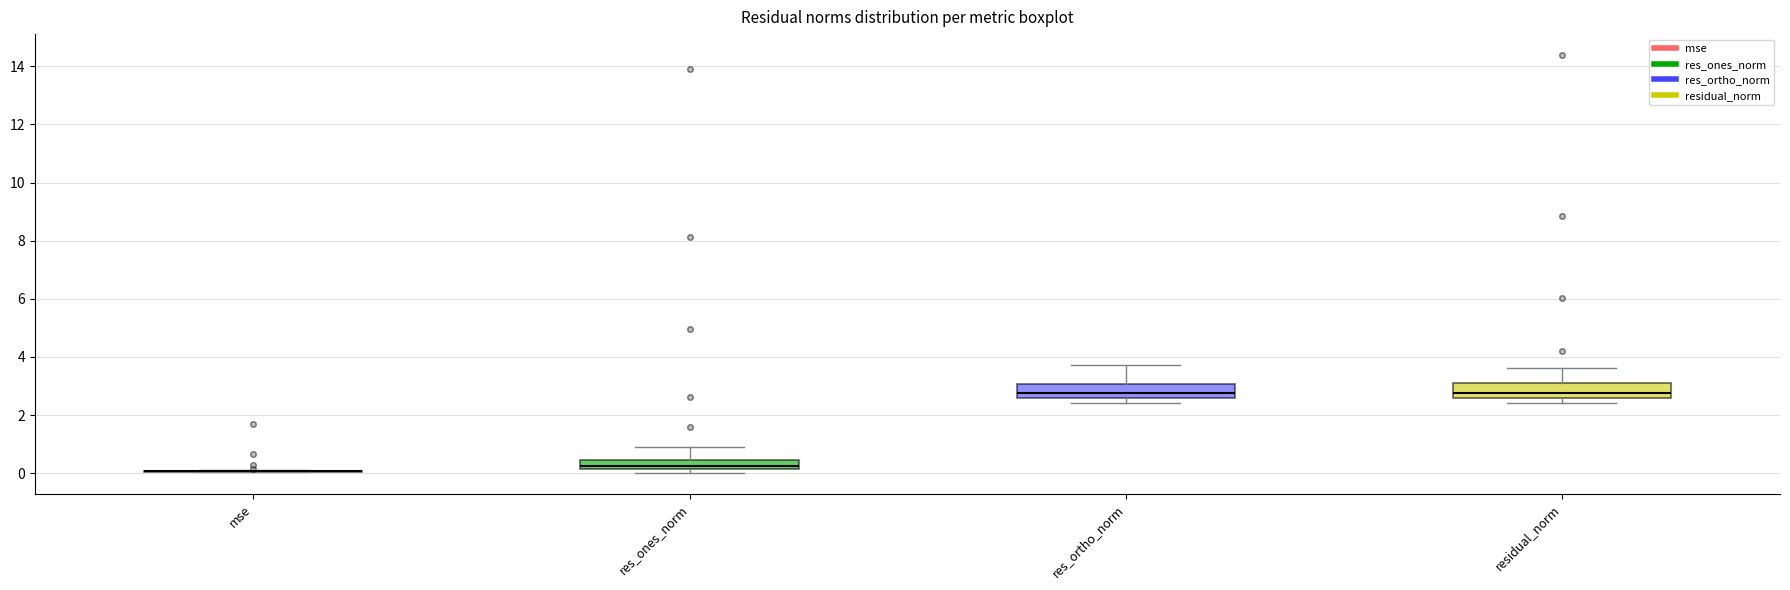

Reading left to right, transcribe this box plot: for each box, give where its median line is, the range the box spans, and where its two whiskers end, as read against the y-axis. The values are not printed on the chart, so give them approximately, as read against the axis.

mse: box collapsed to a line at 0.0, whiskers 0.0 to 0.2
res_ones_norm: median 0.2 (just above the box's lower edge), box 0.2 to 0.4, whiskers 0.0 to 0.8
res_ortho_norm: median 2.8, box 2.6 to 3.0, whiskers 2.4 to 3.8
residual_norm: median 2.8, box 2.6 to 3.2, whiskers 2.4 to 3.6